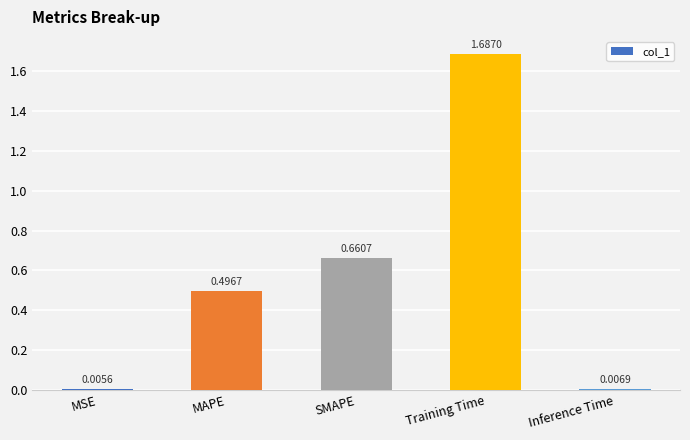

Is it true that the value at MAPE is 0.3?

False